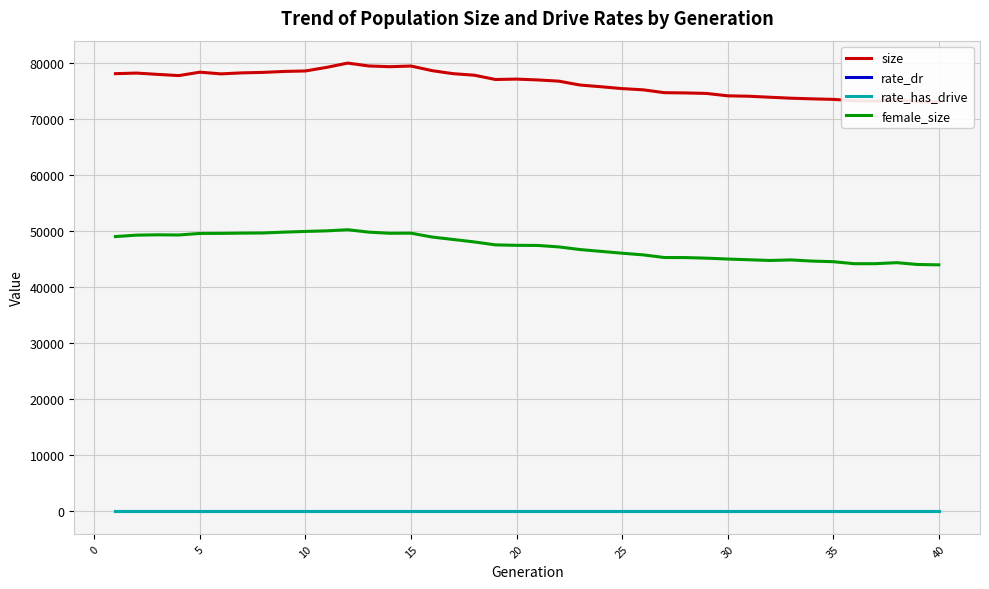

How many values in the size series are below 77054?

20